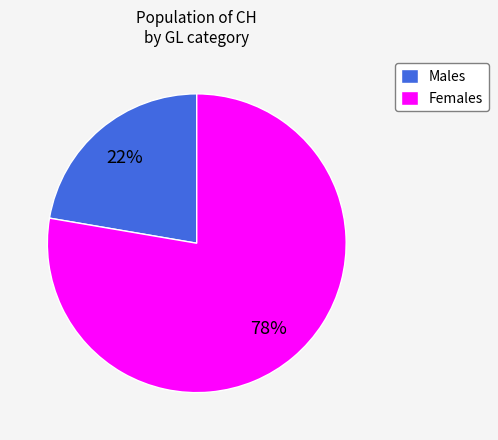

True or false: Males accounts for 22% of the total.

True